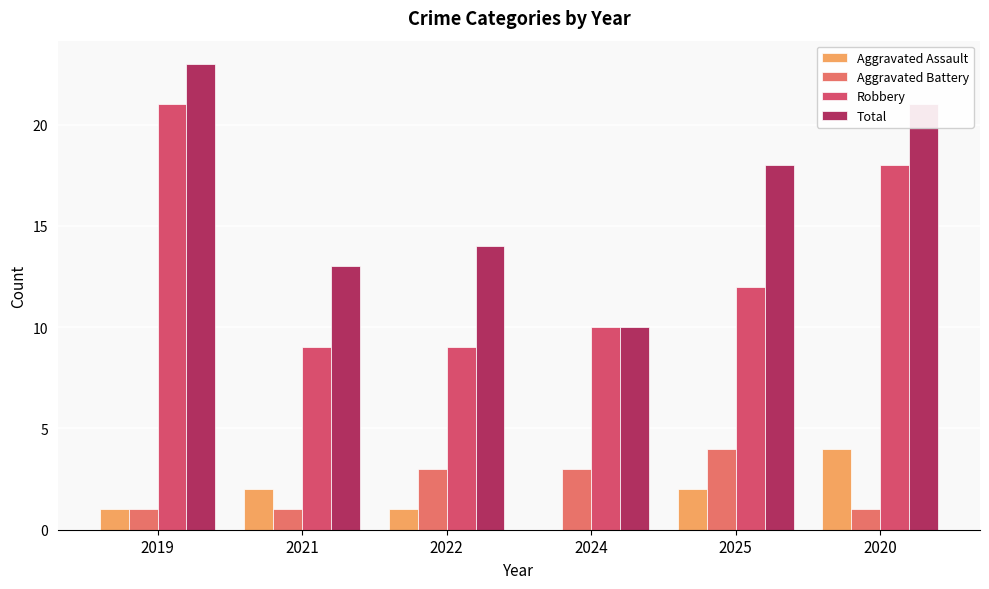

Is the value of Aggravated Assault at 2022 greater than the value of Aggravated Battery at 2025?

No